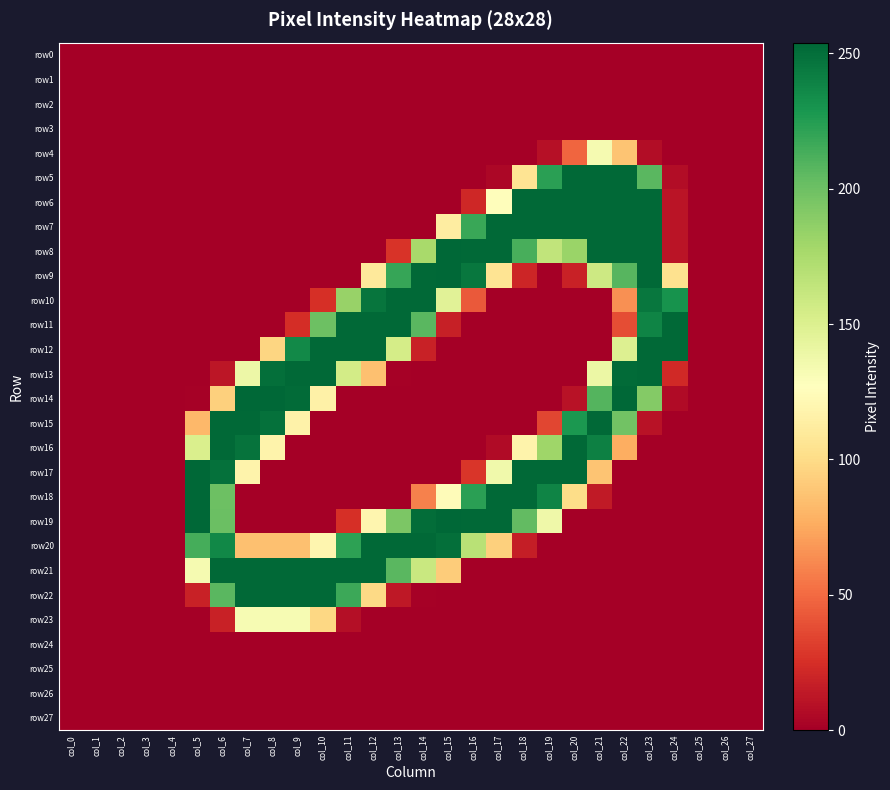

Reading left to right, what are all the values shown in this chart?

row0: col_0=0	col_1=0	col_2=0	col_3=0	col_4=0	col_5=0	col_6=0	col_7=0	col_8=0	col_9=0	col_10=0	col_11=0	col_12=0	col_13=0	col_14=0	col_15=0	col_16=0	col_17=0	col_18=0	col_19=0	col_20=0	col_21=0	col_22=0	col_23=0	col_24=0	col_25=0	col_26=0	col_27=0
row1: col_0=0	col_1=0	col_2=0	col_3=0	col_4=0	col_5=0	col_6=0	col_7=0	col_8=0	col_9=0	col_10=0	col_11=0	col_12=0	col_13=0	col_14=0	col_15=0	col_16=0	col_17=0	col_18=0	col_19=0	col_20=0	col_21=0	col_22=0	col_23=0	col_24=0	col_25=0	col_26=0	col_27=0
row2: col_0=0	col_1=0	col_2=0	col_3=0	col_4=0	col_5=0	col_6=0	col_7=0	col_8=0	col_9=0	col_10=0	col_11=0	col_12=0	col_13=0	col_14=0	col_15=0	col_16=0	col_17=0	col_18=0	col_19=0	col_20=0	col_21=0	col_22=0	col_23=0	col_24=0	col_25=0	col_26=0	col_27=0
row3: col_0=0	col_1=0	col_2=0	col_3=0	col_4=0	col_5=0	col_6=0	col_7=0	col_8=0	col_9=0	col_10=0	col_11=0	col_12=0	col_13=0	col_14=0	col_15=0	col_16=0	col_17=0	col_18=0	col_19=0	col_20=0	col_21=0	col_22=0	col_23=0	col_24=0	col_25=0	col_26=0	col_27=0
row4: col_0=0	col_1=0	col_2=0	col_3=0	col_4=0	col_5=0	col_6=0	col_7=0	col_8=0	col_9=0	col_10=0	col_11=0	col_12=0	col_13=0	col_14=0	col_15=0	col_16=0	col_17=0	col_18=0	col_19=9	col_20=48	col_21=133	col_22=88	col_23=7	col_24=0	col_25=0	col_26=0	col_27=0
row5: col_0=0	col_1=0	col_2=0	col_3=0	col_4=0	col_5=0	col_6=0	col_7=0	col_8=0	col_9=0	col_10=0	col_11=0	col_12=0	col_13=0	col_14=0	col_15=0	col_16=0	col_17=4	col_18=106	col_19=223	col_20=253	col_21=253	col_22=253	col_23=207	col_24=7	col_25=0	col_26=0	col_27=0
row6: col_0=0	col_1=0	col_2=0	col_3=0	col_4=0	col_5=0	col_6=0	col_7=0	col_8=0	col_9=0	col_10=0	col_11=0	col_12=0	col_13=0	col_14=0	col_15=0	col_16=21	col_17=126	col_18=253	col_19=253	col_20=253	col_21=253	col_22=253	col_23=253	col_24=11	col_25=0	col_26=0	col_27=0
row7: col_0=0	col_1=0	col_2=0	col_3=0	col_4=0	col_5=0	col_6=0	col_7=0	col_8=0	col_9=0	col_10=0	col_11=0	col_12=0	col_13=0	col_14=0	col_15=113	col_16=218	col_17=253	col_18=253	col_19=253	col_20=253	col_21=253	col_22=253	col_23=253	col_24=11	col_25=0	col_26=0	col_27=0
row8: col_0=0	col_1=0	col_2=0	col_3=0	col_4=0	col_5=0	col_6=0	col_7=0	col_8=0	col_9=0	col_10=0	col_11=0	col_12=0	col_13=27	col_14=176	col_15=254	col_16=253	col_17=253	col_18=213	col_19=164	col_20=182	col_21=253	col_22=253	col_23=253	col_24=11	col_25=0	col_26=0	col_27=0
row9: col_0=0	col_1=0	col_2=0	col_3=0	col_4=0	col_5=0	col_6=0	col_7=0	col_8=0	col_9=0	col_10=0	col_11=0	col_12=110	col_13=219	col_14=253	col_15=254	col_16=246	col_17=106	col_18=20	col_19=0	col_20=18	col_21=158	col_22=208	col_23=253	col_24=104	col_25=0	col_26=0	col_27=0
row10: col_0=0	col_1=0	col_2=0	col_3=0	col_4=0	col_5=0	col_6=0	col_7=0	col_8=0	col_9=0	col_10=25	col_11=183	col_12=247	col_13=253	col_14=253	col_15=146	col_16=43	col_17=0	col_18=0	col_19=0	col_20=0	col_21=0	col_22=65	col_23=246	col_24=231	col_25=0	col_26=0	col_27=0
row11: col_0=0	col_1=0	col_2=0	col_3=0	col_4=0	col_5=0	col_6=0	col_7=0	col_8=0	col_9=24	col_10=200	col_11=253	col_12=253	col_13=253	col_14=207	col_15=17	col_16=0	col_17=0	col_18=0	col_19=0	col_20=0	col_21=0	col_22=38	col_23=239	col_24=253	col_25=0	col_26=0	col_27=0
row12: col_0=0	col_1=0	col_2=0	col_3=0	col_4=0	col_5=0	col_6=0	col_7=0	col_8=97	col_9=236	col_10=253	col_11=253	col_12=253	col_13=154	col_14=18	col_15=0	col_16=0	col_17=0	col_18=0	col_19=0	col_20=0	col_21=0	col_22=149	col_23=253	col_24=253	col_25=0	col_26=0	col_27=0
row13: col_0=0	col_1=0	col_2=0	col_3=0	col_4=0	col_5=0	col_6=12	col_7=138	col_8=250	col_9=253	col_10=253	col_11=155	col_12=86	col_13=1	col_14=0	col_15=0	col_16=0	col_17=0	col_18=0	col_19=0	col_20=0	col_21=139	col_22=252	col_23=253	col_24=22	col_25=0	col_26=0	col_27=0
row14: col_0=0	col_1=0	col_2=0	col_3=0	col_4=0	col_5=1	col_6=94	col_7=254	col_8=254	col_9=252	col_10=116	col_11=0	col_12=0	col_13=0	col_14=0	col_15=0	col_16=0	col_17=0	col_18=0	col_19=0	col_20=10	col_21=209	col_22=254	col_23=191	col_24=6	col_25=0	col_26=0	col_27=0
row15: col_0=0	col_1=0	col_2=0	col_3=0	col_4=0	col_5=82	col_6=253	col_7=253	col_8=249	col_9=117	col_10=0	col_11=0	col_12=0	col_13=0	col_14=0	col_15=0	col_16=0	col_17=0	col_18=0	col_19=35	col_20=228	col_21=253	col_22=198	col_23=10	col_24=0	col_25=0	col_26=0	col_27=0
row16: col_0=0	col_1=0	col_2=0	col_3=0	col_4=0	col_5=151	col_6=253	col_7=248	col_8=118	col_9=0	col_10=0	col_11=0	col_12=0	col_13=0	col_14=0	col_15=0	col_16=0	col_17=6	col_18=118	col_19=180	col_20=253	col_21=241	col_22=77	col_23=0	col_24=0	col_25=0	col_26=0	col_27=0
row17: col_0=0	col_1=0	col_2=0	col_3=0	col_4=0	col_5=254	col_6=249	col_7=118	col_8=0	col_9=0	col_10=0	col_11=0	col_12=0	col_13=0	col_14=0	col_15=0	col_16=28	col_17=136	col_18=253	col_19=253	col_20=253	col_21=88	col_22=0	col_23=0	col_24=0	col_25=0	col_26=0	col_27=0
row18: col_0=0	col_1=0	col_2=0	col_3=0	col_4=0	col_5=254	col_6=200	col_7=0	col_8=0	col_9=0	col_10=0	col_11=0	col_12=0	col_13=0	col_14=59	col_15=125	col_16=223	col_17=253	col_18=253	col_19=239	col_20=101	col_21=14	col_22=0	col_23=0	col_24=0	col_25=0	col_26=0	col_27=0
row19: col_0=0	col_1=0	col_2=0	col_3=0	col_4=0	col_5=254	col_6=201	col_7=0	col_8=0	col_9=0	col_10=0	col_11=25	col_12=120	col_13=194	col_14=251	col_15=254	col_16=253	col_17=253	col_18=204	col_19=137	col_20=0	col_21=0	col_22=0	col_23=0	col_24=0	col_25=0	col_26=0	col_27=0
row20: col_0=0	col_1=0	col_2=0	col_3=0	col_4=0	col_5=214	col_6=237	col_7=86	col_8=86	col_9=86	col_10=120	col_11=222	col_12=253	col_13=253	col_14=253	col_15=250	col_16=168	col_17=94	col_18=16	col_19=0	col_20=0	col_21=0	col_22=0	col_23=0	col_24=0	col_25=0	col_26=0	col_27=0
row21: col_0=0	col_1=0	col_2=0	col_3=0	col_4=0	col_5=133	col_6=253	col_7=253	col_8=253	col_9=253	col_10=253	col_11=253	col_12=253	col_13=207	col_14=160	col_15=92	col_16=0	col_17=0	col_18=0	col_19=0	col_20=0	col_21=0	col_22=0	col_23=0	col_24=0	col_25=0	col_26=0	col_27=0
row22: col_0=0	col_1=0	col_2=0	col_3=0	col_4=0	col_5=18	col_6=207	col_7=253	col_8=253	col_9=253	col_10=253	col_11=217	col_12=99	col_13=13	col_14=1	col_15=0	col_16=0	col_17=0	col_18=0	col_19=0	col_20=0	col_21=0	col_22=0	col_23=0	col_24=0	col_25=0	col_26=0	col_27=0
row23: col_0=0	col_1=0	col_2=0	col_3=0	col_4=0	col_5=0	col_6=18	col_7=132	col_8=132	col_9=132	col_10=98	col_11=8	col_12=0	col_13=0	col_14=0	col_15=0	col_16=0	col_17=0	col_18=0	col_19=0	col_20=0	col_21=0	col_22=0	col_23=0	col_24=0	col_25=0	col_26=0	col_27=0
row24: col_0=0	col_1=0	col_2=0	col_3=0	col_4=0	col_5=0	col_6=0	col_7=0	col_8=0	col_9=0	col_10=0	col_11=0	col_12=0	col_13=0	col_14=0	col_15=0	col_16=0	col_17=0	col_18=0	col_19=0	col_20=0	col_21=0	col_22=0	col_23=0	col_24=0	col_25=0	col_26=0	col_27=0
row25: col_0=0	col_1=0	col_2=0	col_3=0	col_4=0	col_5=0	col_6=0	col_7=0	col_8=0	col_9=0	col_10=0	col_11=0	col_12=0	col_13=0	col_14=0	col_15=0	col_16=0	col_17=0	col_18=0	col_19=0	col_20=0	col_21=0	col_22=0	col_23=0	col_24=0	col_25=0	col_26=0	col_27=0
row26: col_0=0	col_1=0	col_2=0	col_3=0	col_4=0	col_5=0	col_6=0	col_7=0	col_8=0	col_9=0	col_10=0	col_11=0	col_12=0	col_13=0	col_14=0	col_15=0	col_16=0	col_17=0	col_18=0	col_19=0	col_20=0	col_21=0	col_22=0	col_23=0	col_24=0	col_25=0	col_26=0	col_27=0
row27: col_0=0	col_1=0	col_2=0	col_3=0	col_4=0	col_5=0	col_6=0	col_7=0	col_8=0	col_9=0	col_10=0	col_11=0	col_12=0	col_13=0	col_14=0	col_15=0	col_16=0	col_17=0	col_18=0	col_19=0	col_20=0	col_21=0	col_22=0	col_23=0	col_24=0	col_25=0	col_26=0	col_27=0